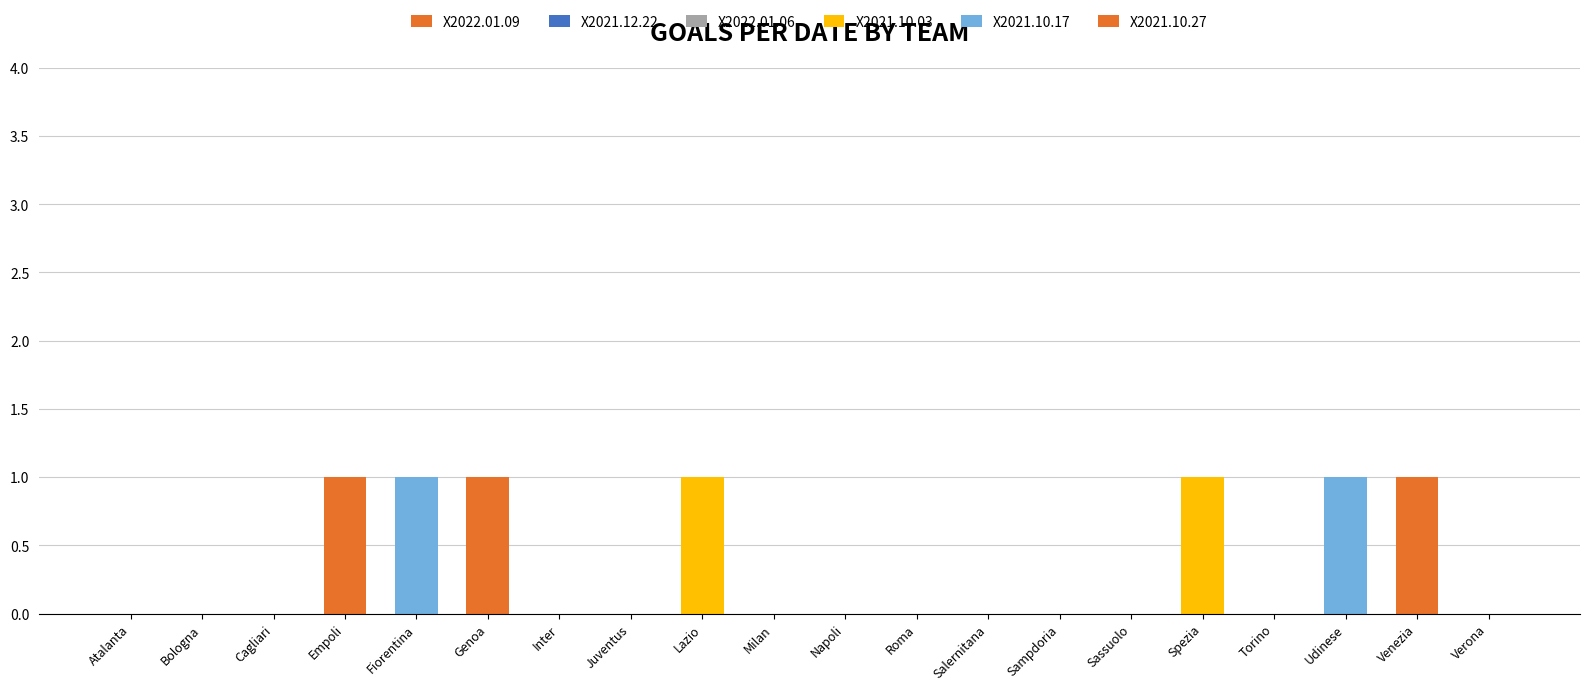

Are the bars grouped side by side (vs. stacked)?

No